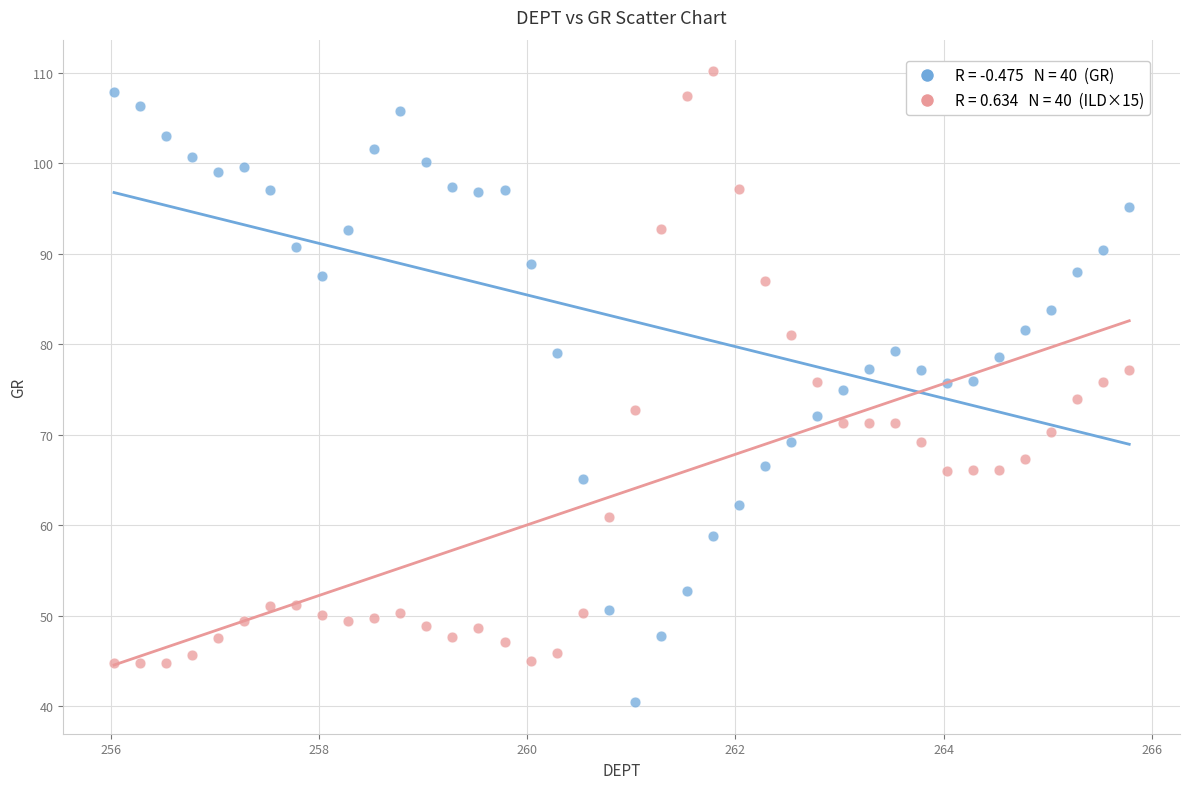

Across all data points, what is the range of Y values (max minus min)?

69.8